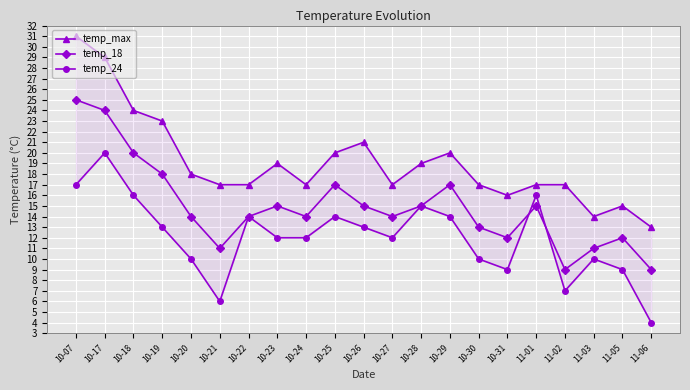

True or false: temp_24 has more than 0 interior local peaks.

True